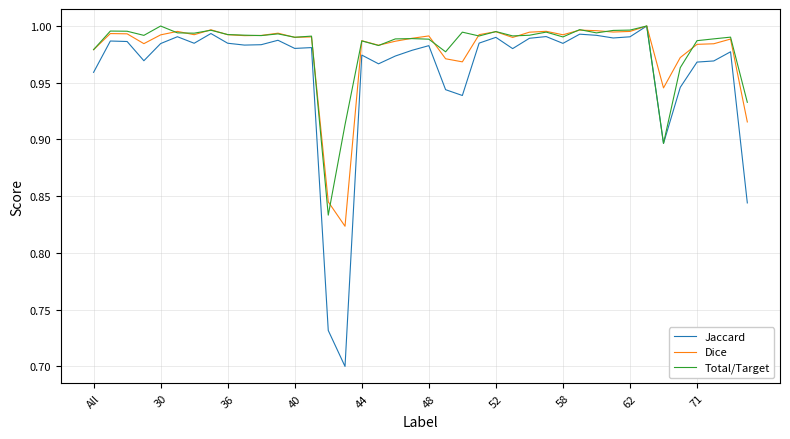

Which series has the widest spread of values?

Jaccard